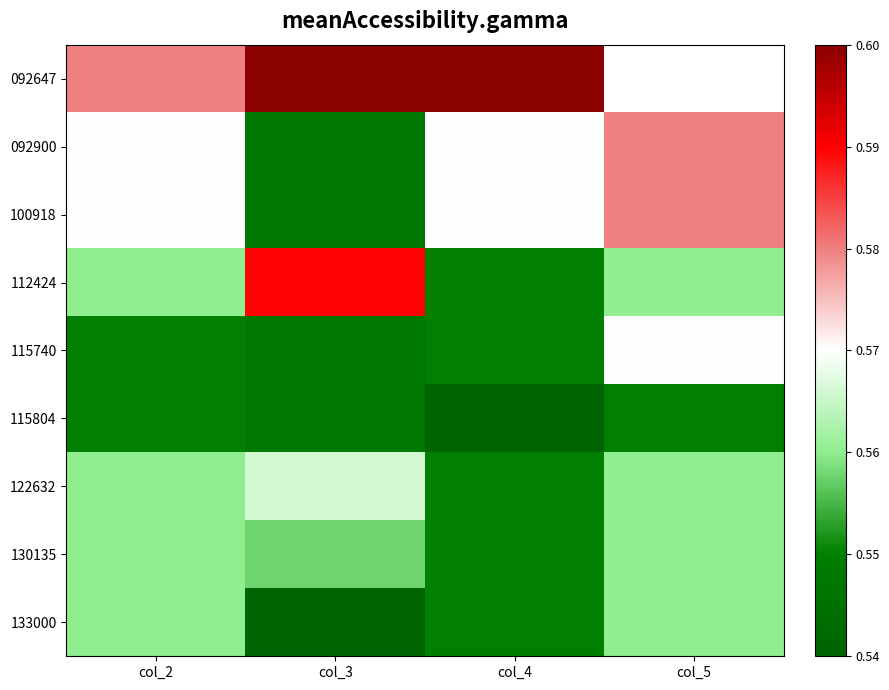

How many 112424 values are between 0 and 1?

4